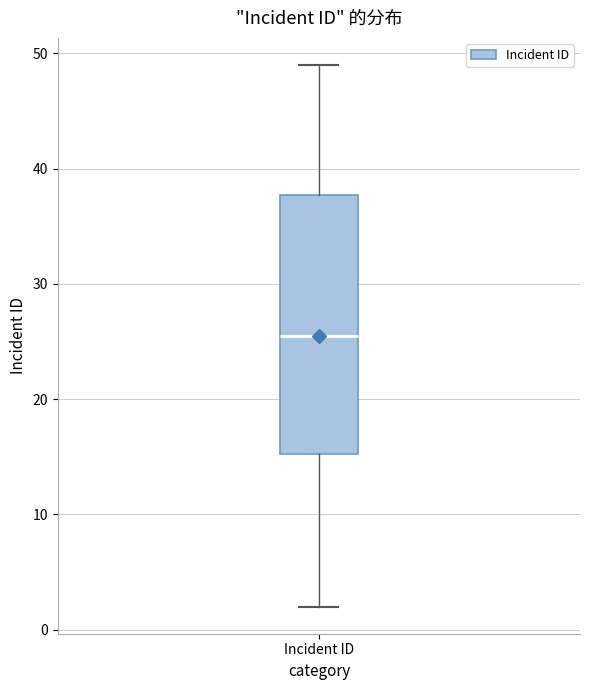

Read this box plot against the y-axis: the position of the median line, the range covered by the box, and the ends of both whiskers. The values are not printed on the chart, so give them approximately, as read against the axis.

median 26, box 15 to 38, whiskers 2 to 49